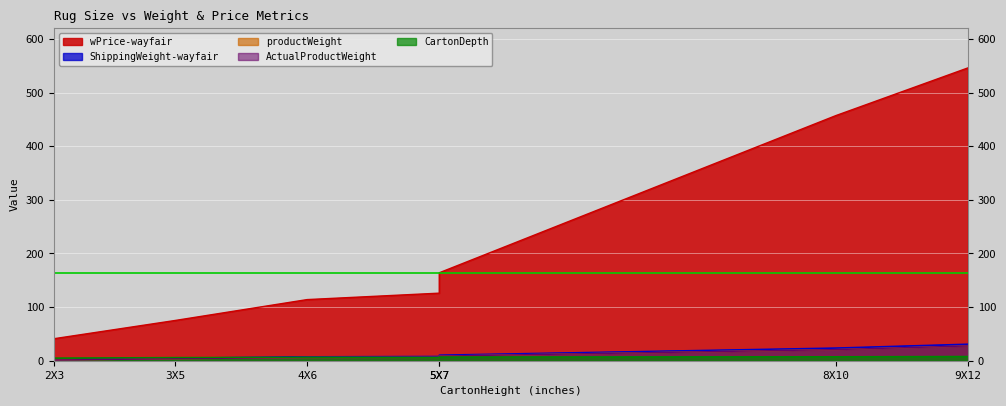

The ShippingWeight-wayfair series shows 12.1 at 4X6. True or false?

False